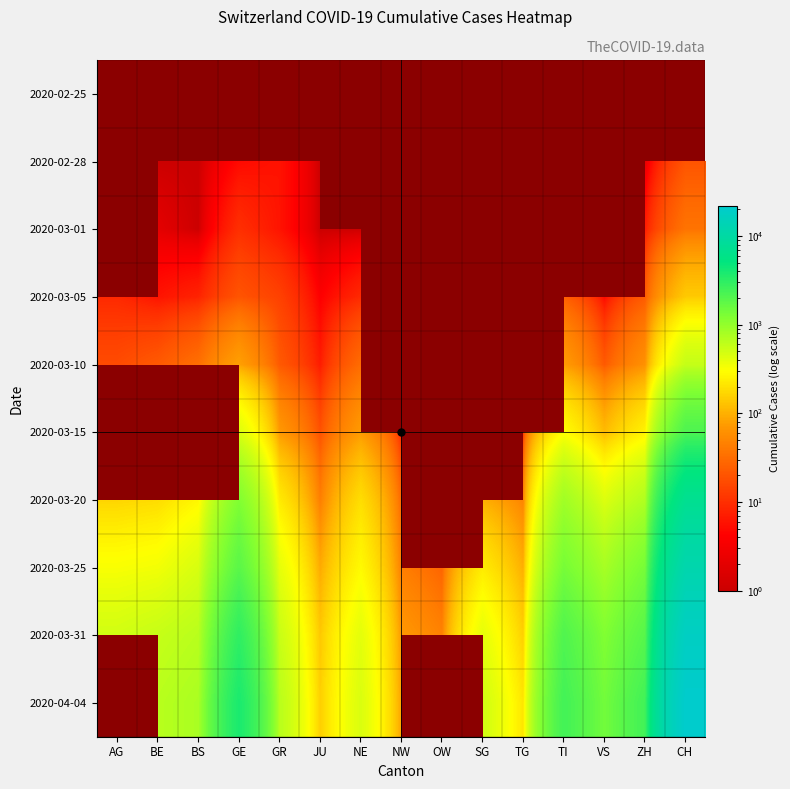

At VS, list the series in order from smallest to largest.

2020-02-25, 2020-02-28, 2020-03-01, 2020-03-05, 2020-03-10, 2020-03-15, 2020-03-20, 2020-03-25, 2020-03-31, 2020-04-04